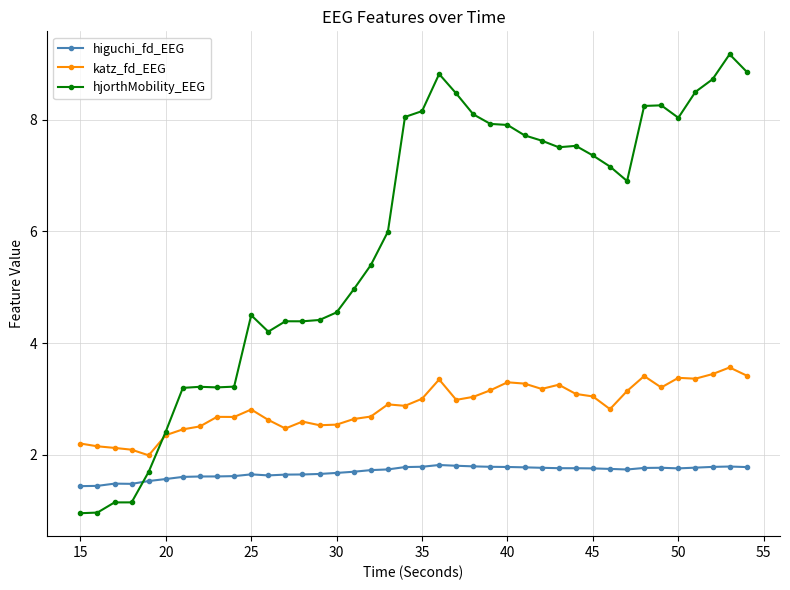

What is the value of the hjorthMobility_EEG point at the 31st from the left?

7.4